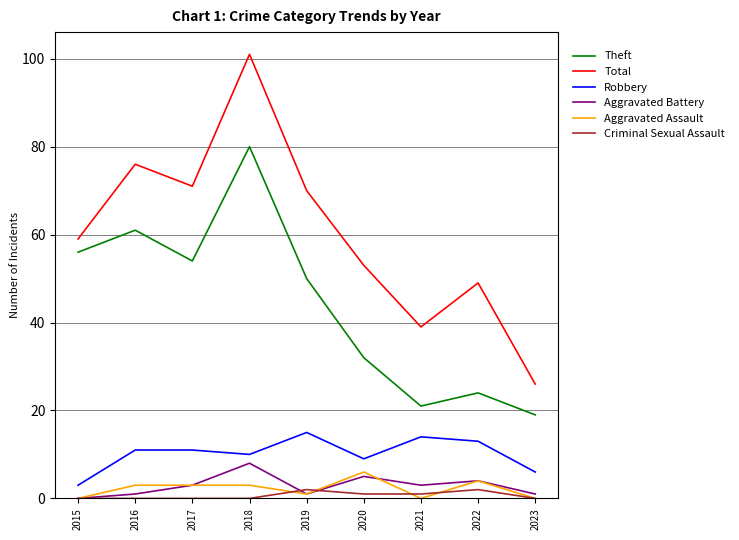

What is the difference between the Total values at 2015 and 2017?

12